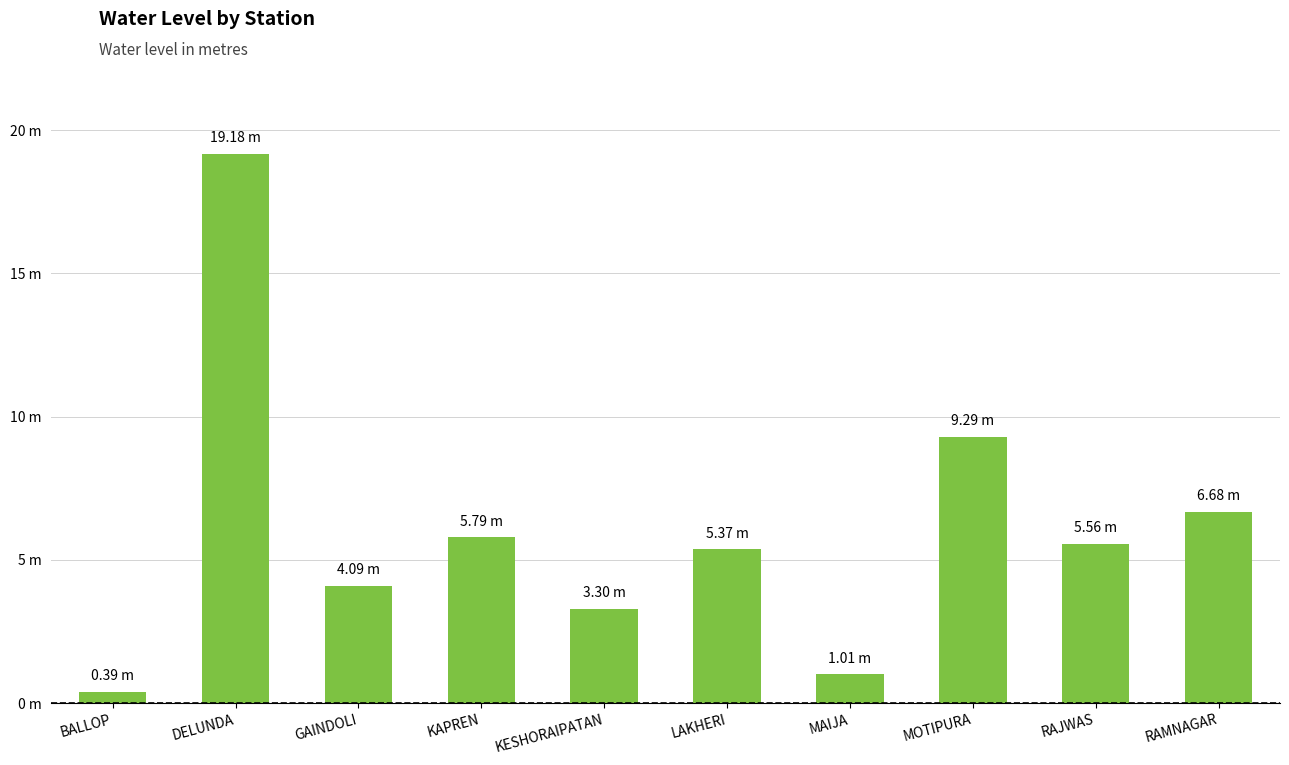

Reading left to right, extract all data points from this chart.

BALLOP=0.4	DELUNDA=19.2	GAINDOLI=4.1	KAPREN=5.8	KESHORAIPATAN=3.3	LAKHERI=5.4	MAIJA=1.0	MOTIPURA=9.3	RAJWAS=5.6	RAMNAGAR=6.7